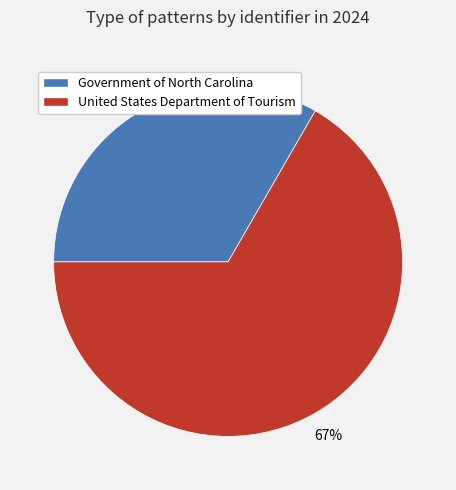

What percentage is the Government of North Carolina slice, to the nearest percent?

33%